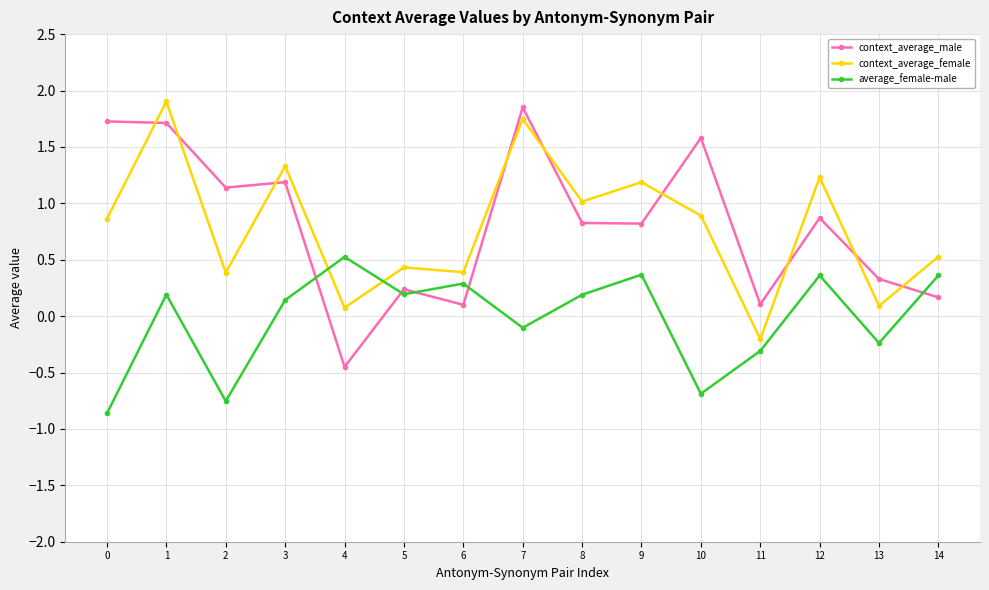

How many lines are shown in the chart?

3